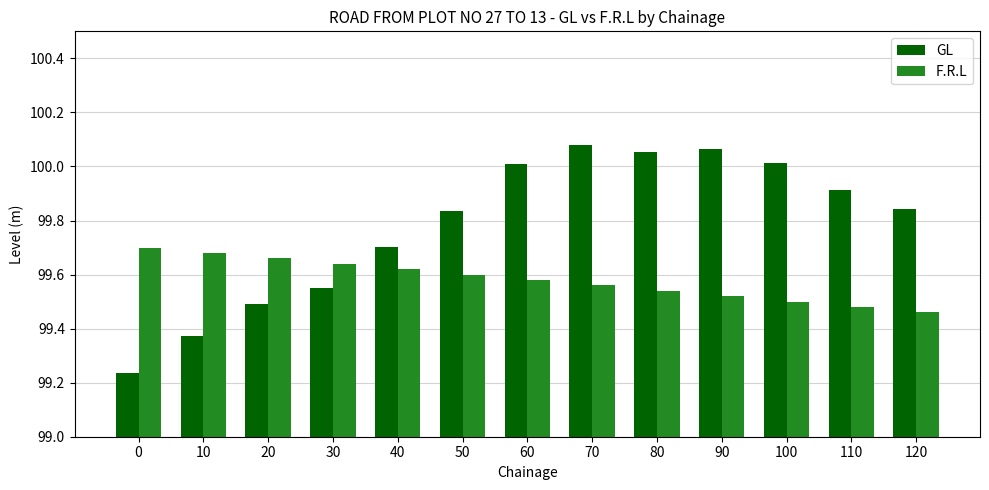

At how many categories does at least one series exceed 99?

13